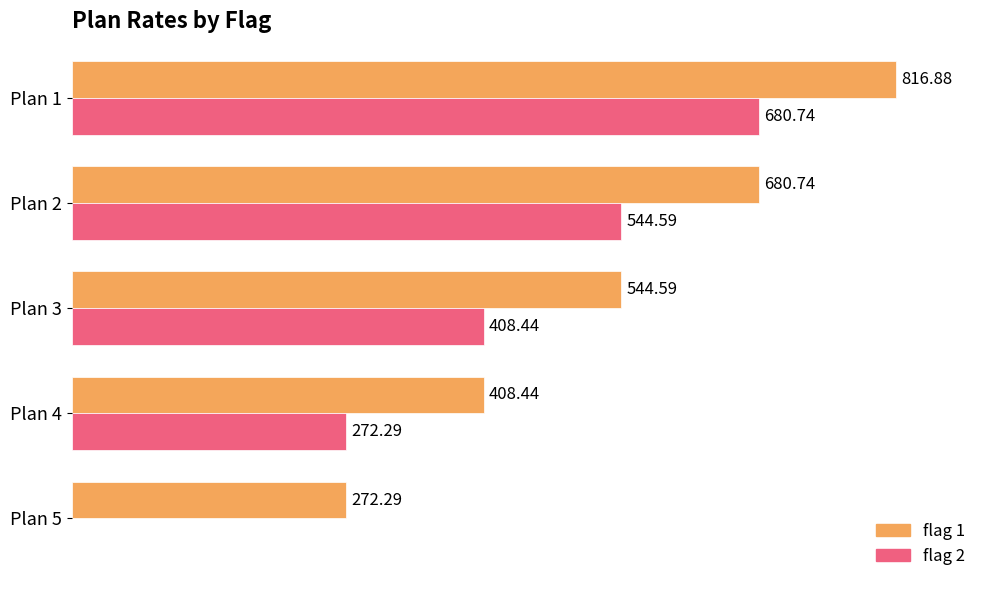

At which category is the sum across all series the highest?

Plan 1